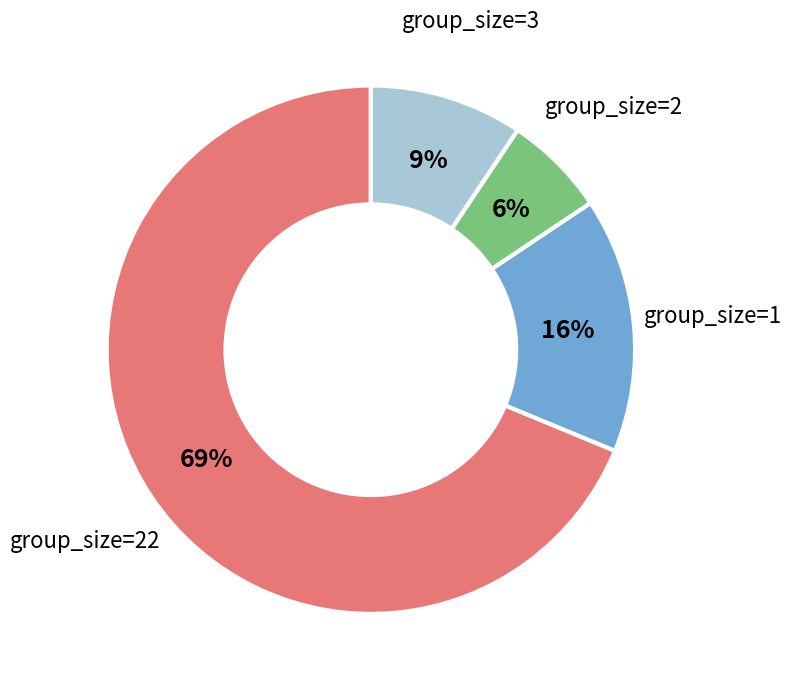

To the nearest percent, what is the average slice percentage?

25%